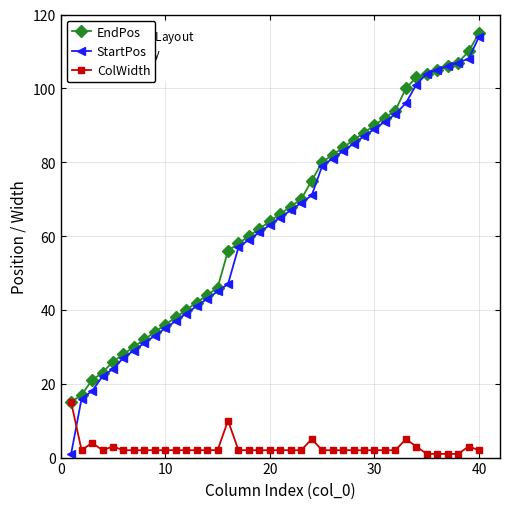

How many distinct data groups are displayed?

3